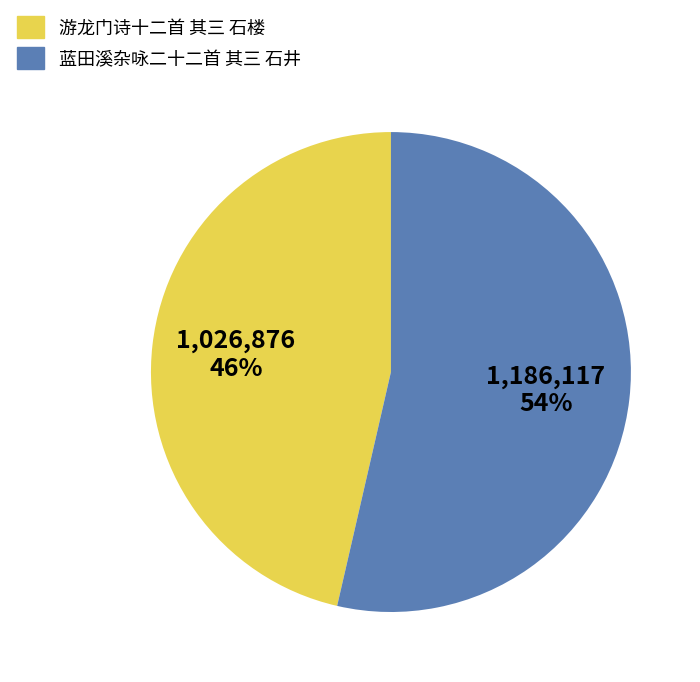

Is there any slice that represents more than half of the pie?

Yes